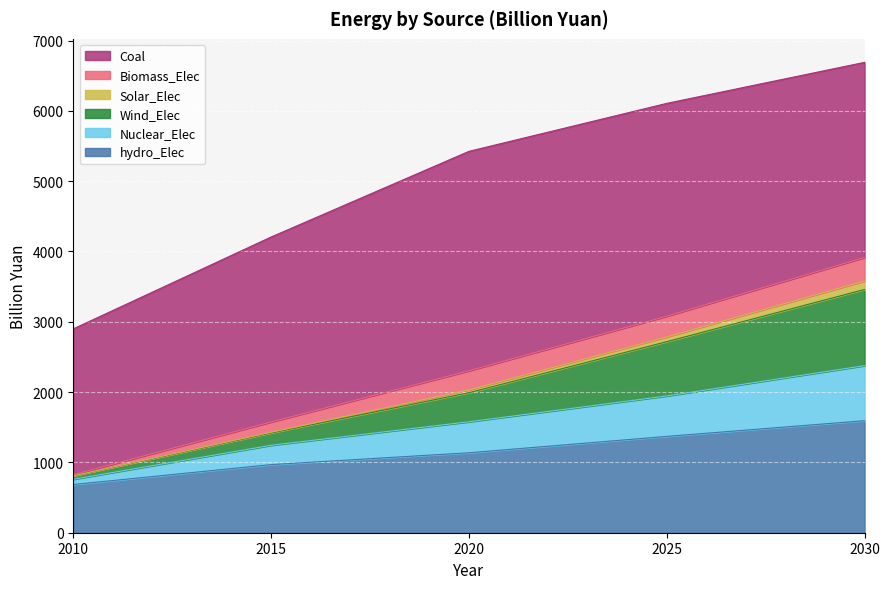

What is the sum of the hydro_Elec values at 2015 and 2010?

1654.3